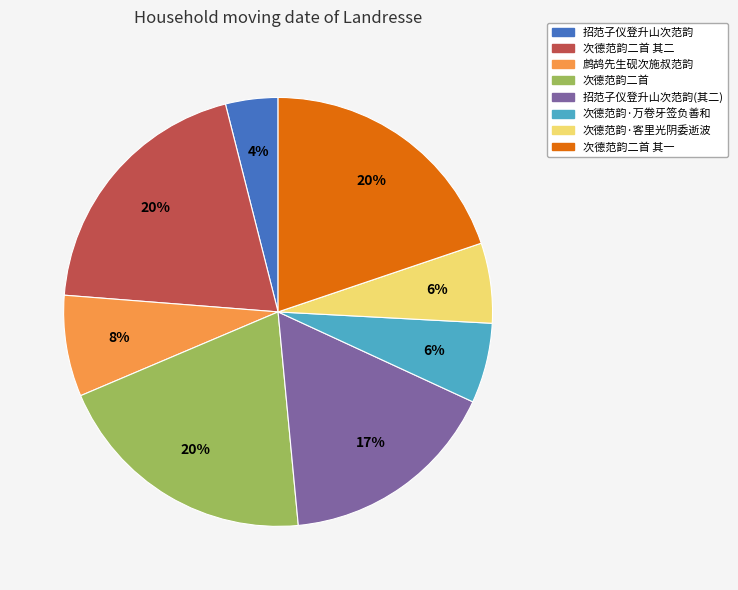

What is the smallest slice in the pie chart?

招范子仪登升山次范韵